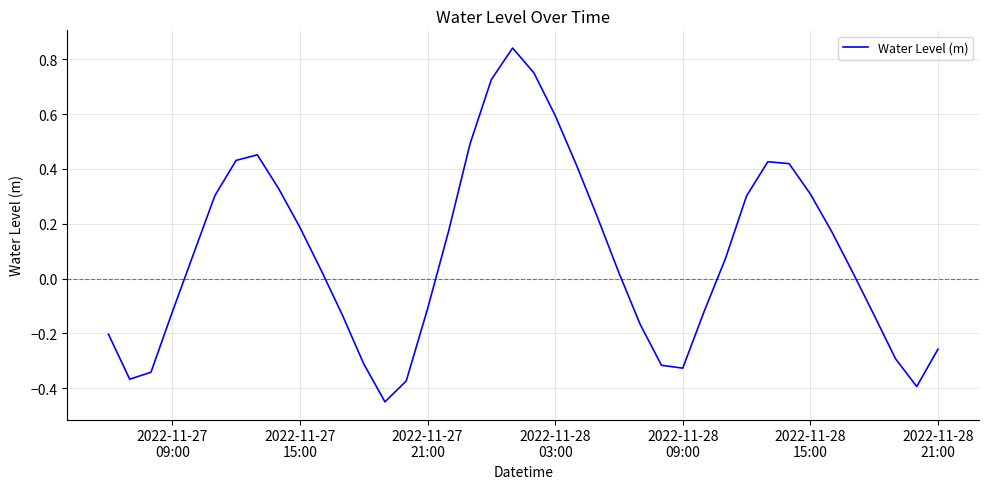

How many values are above zero?

23